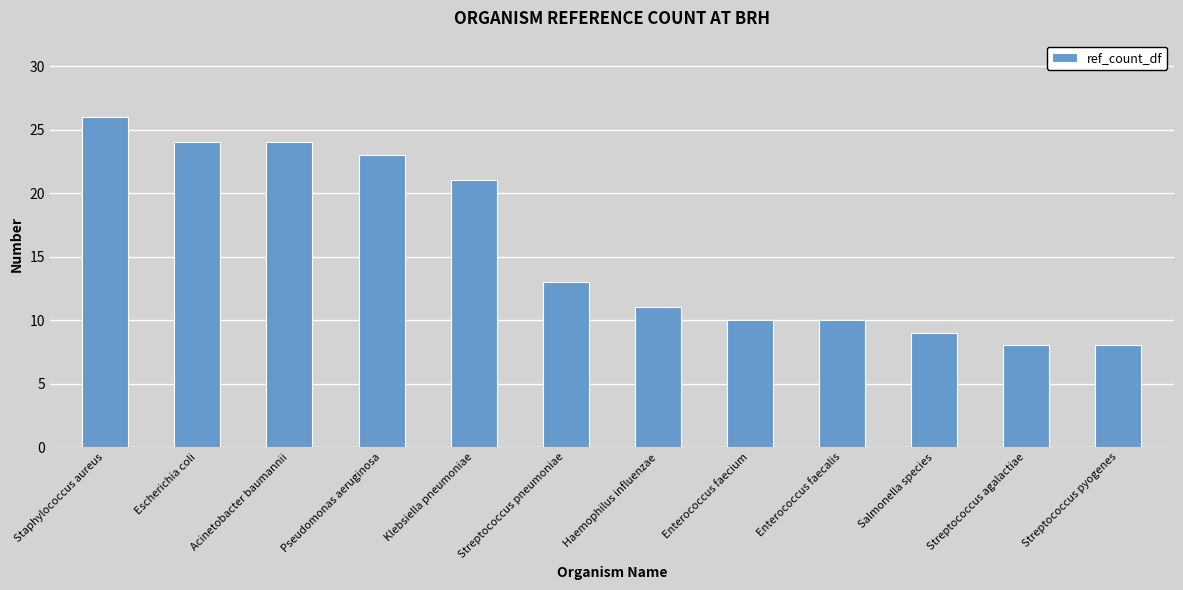

What is the label of the 2nd bar from the left?

Escherichia coli